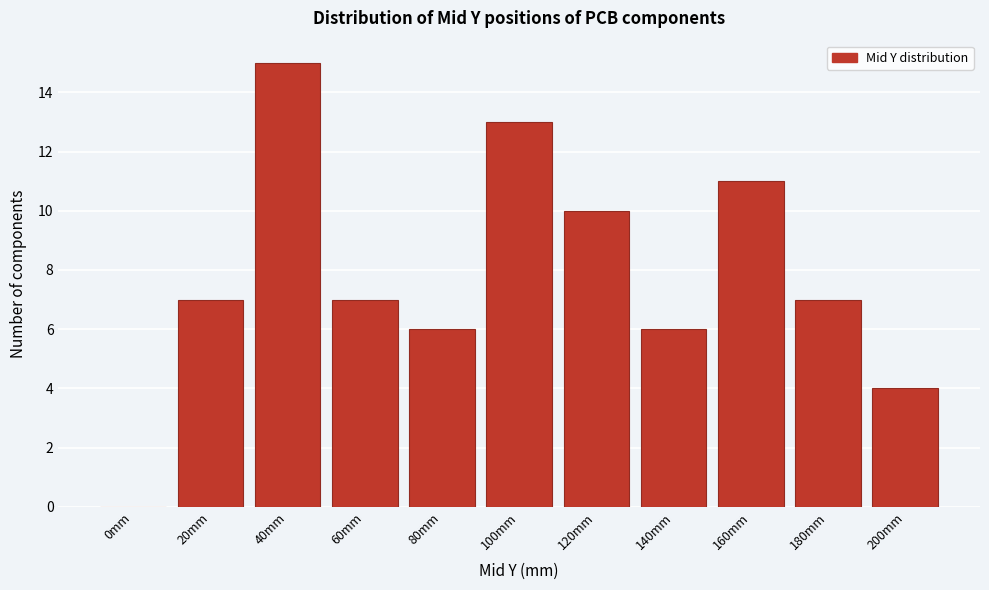

Reading left to right, what are all the values shown in this chart?

0mm=0	20mm=7	40mm=15	60mm=7	80mm=6	100mm=13	120mm=10	140mm=6	160mm=11	180mm=7	200mm=4